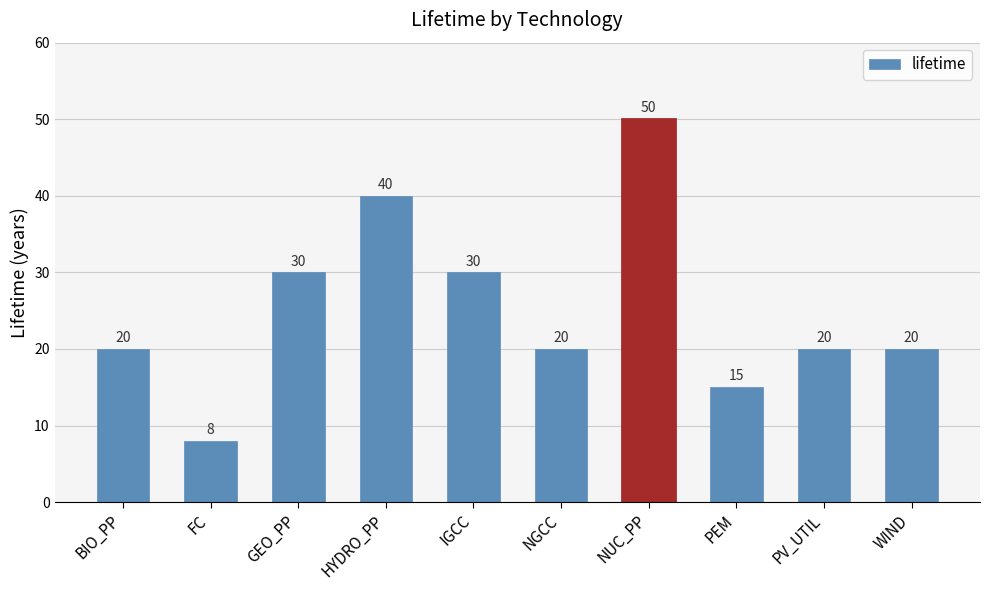

Approximately how many times larger is the value at FC compared to WIND?

0.4